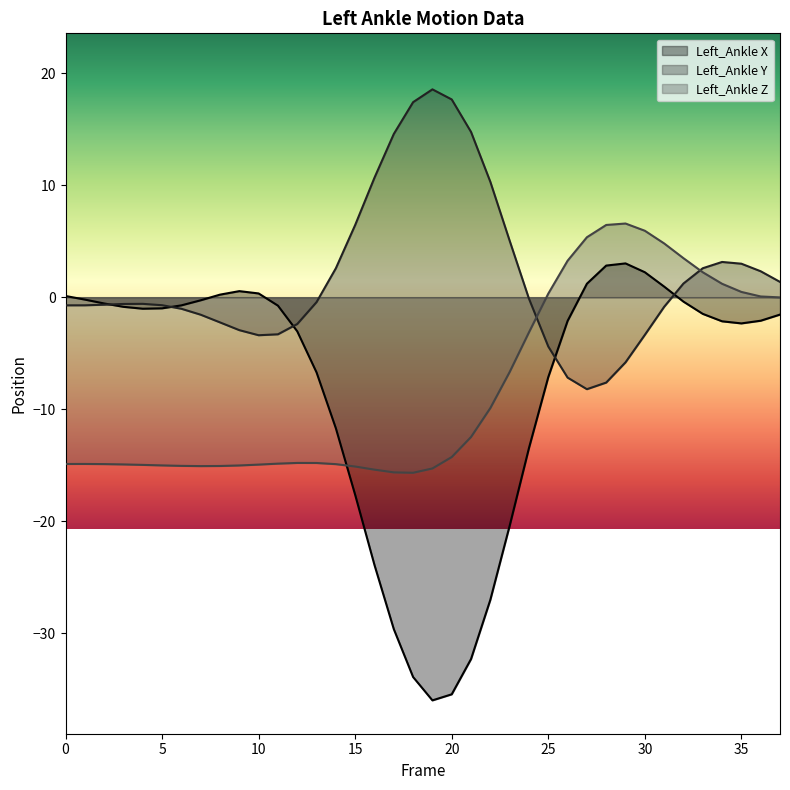

How many lines are shown in the chart?

3